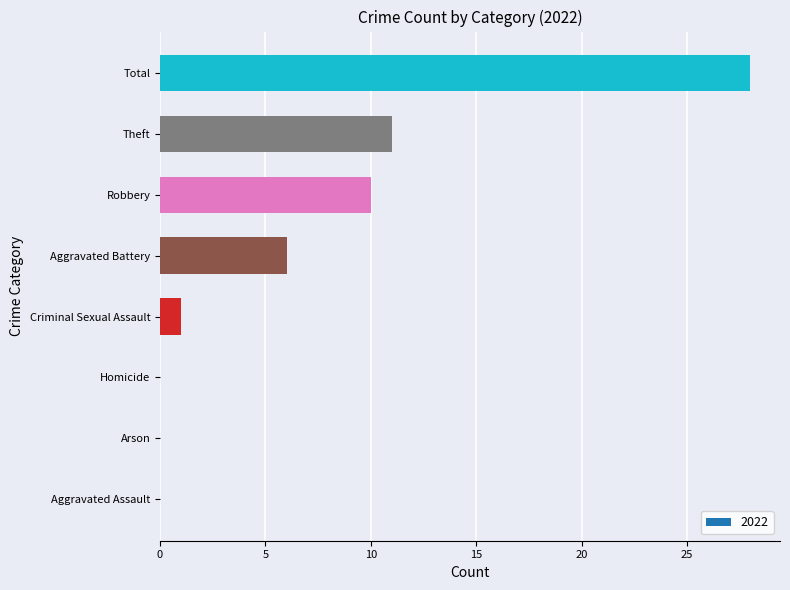

What is the sum of all values?

56